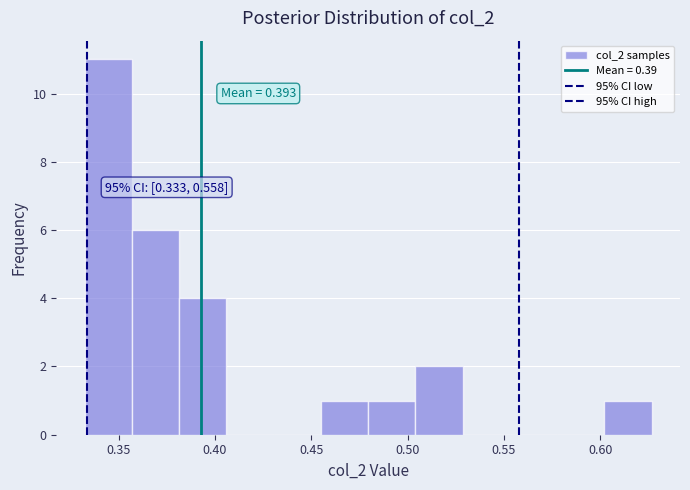

Over which range of the x-axis is the bar tallest?

0.330 to 0.355